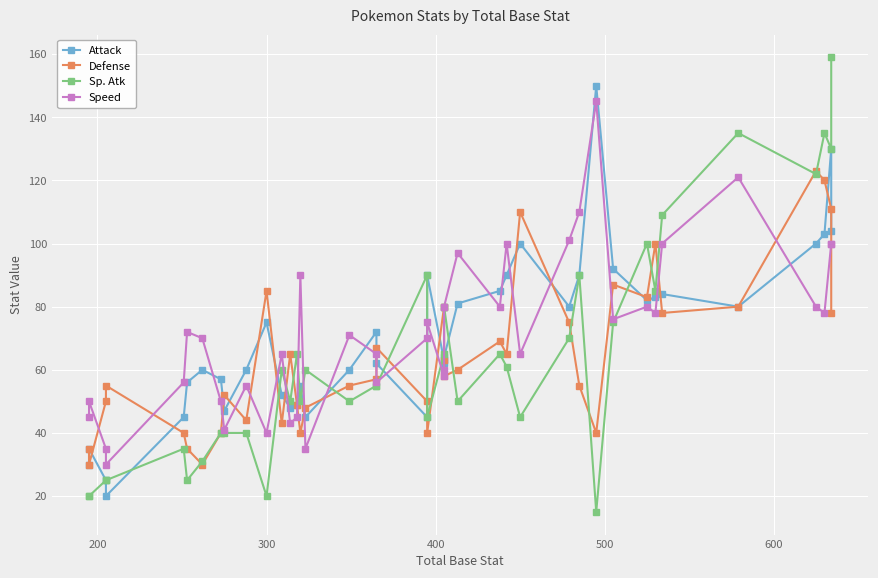

How many categories are shown in the chart?

40